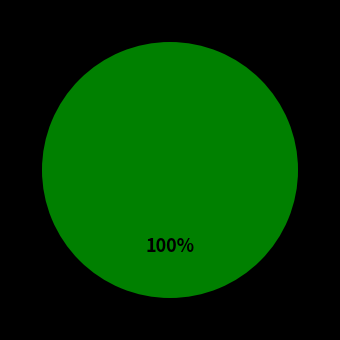

Does any single category account for the majority?

Yes